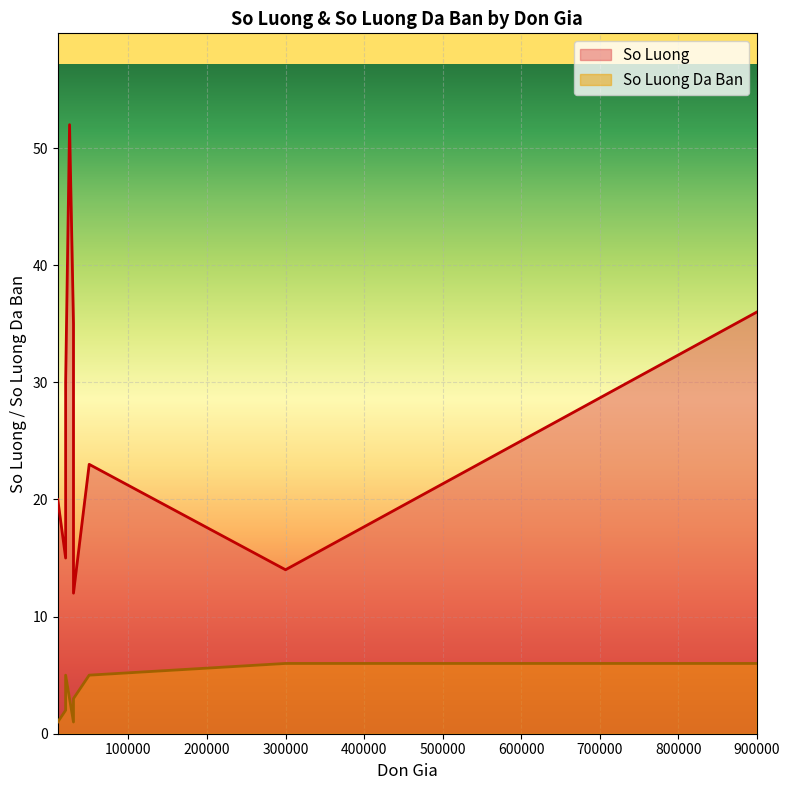

Count the number of data series in this chart.

2